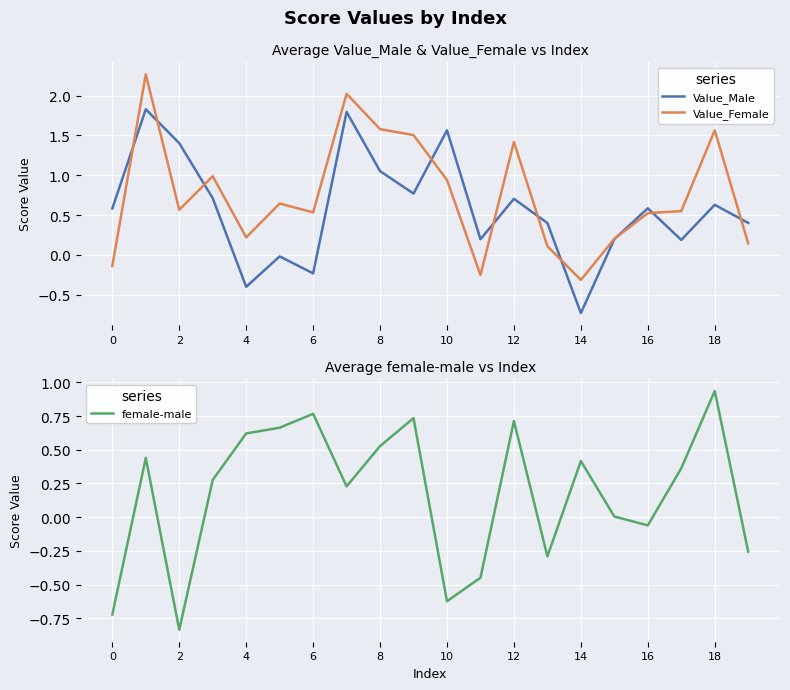

The value of Value_Male at 12 is 0.7. True or false?

True